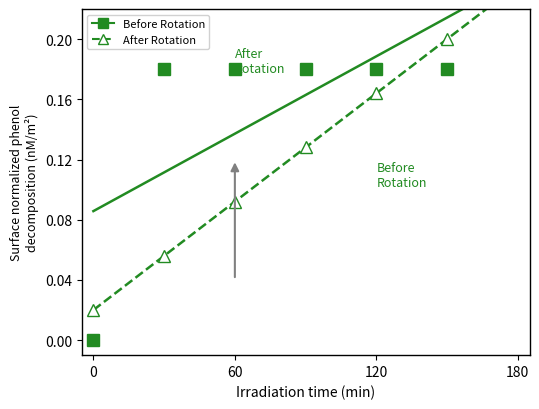

Rank the series by their maximum value, from lowest to highest.

Before Rotation, After Rotation